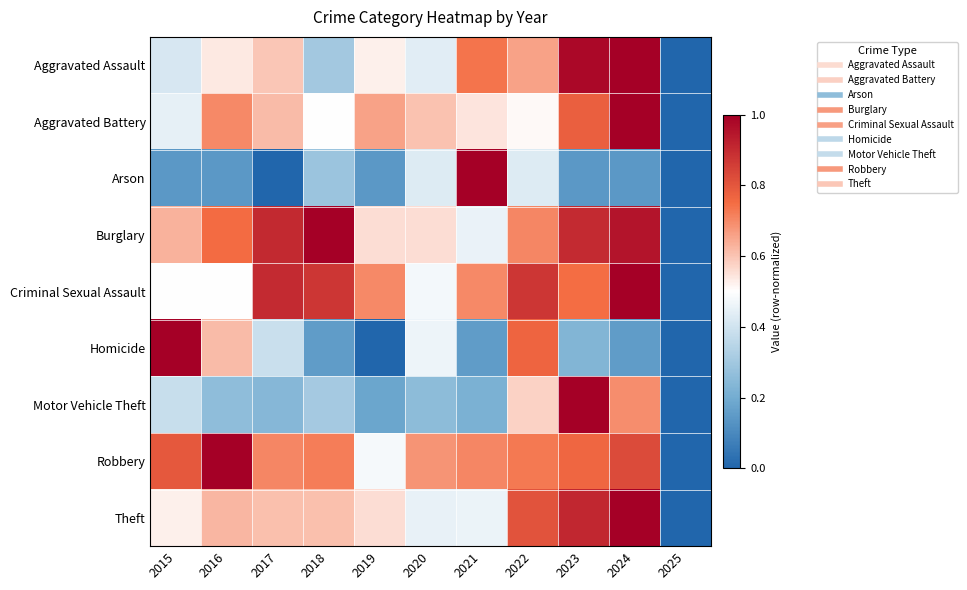

At which category does the chart reach its peak across all series?

2024